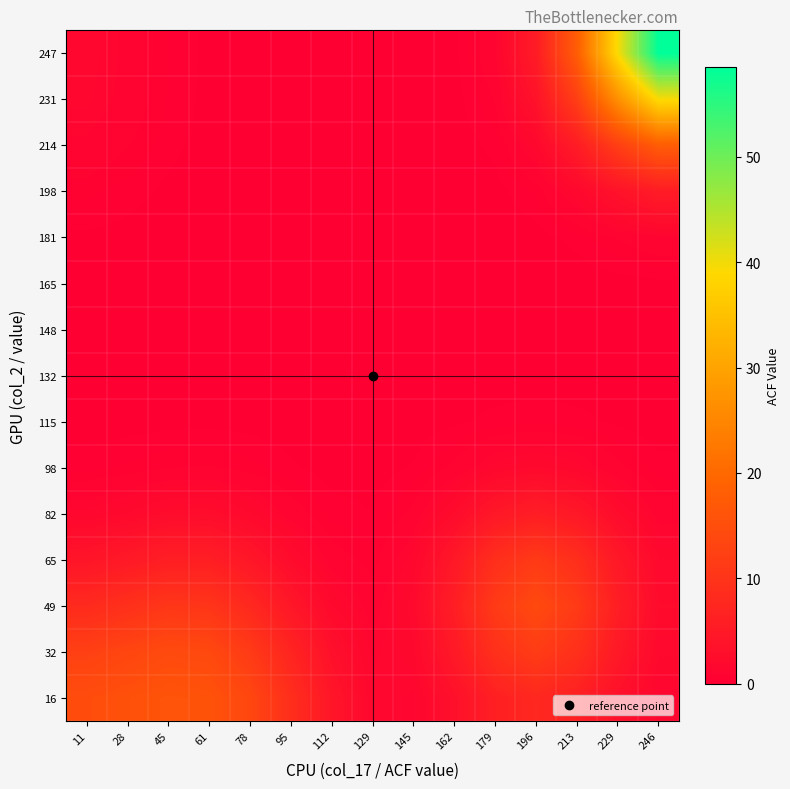

Reading left to right, transcribe all the data shown in this chart.

16: 11=14.8	28=15.5	45=16.1	61=15.9	78=13.6	95=9.0	112=4.2	129=1.5	145=1.3	162=3.2	179=6.1	196=7.7	213=6.1	229=3.2	246=1.3
32: 11=12.3	28=13.3	45=14.3	61=13.9	78=11.3	95=7.0	112=3.2	129=1.3	145=1.8	162=4.8	179=9.3	196=11.6	213=9.3	229=4.8	246=1.9
49: 11=8.2	28=9.3	45=10.5	61=10.2	78=7.9	95=4.5	112=1.9	129=0.9	145=2.0	162=5.8	179=11.3	196=14.1	213=11.3	229=5.8	246=2.3
65: 11=4.1	28=4.9	45=5.9	61=5.9	78=4.4	95=2.3	112=0.9	129=0.5	145=1.6	162=4.6	179=9.0	196=11.2	213=9.0	229=4.7	246=1.8
82: 11=1.5	28=1.9	45=2.4	61=2.5	78=1.9	95=0.9	112=0.3	129=0.2	145=0.8	162=2.4	179=4.6	196=5.8	213=4.6	229=2.4	246=0.9
98: 11=0.4	28=0.5	45=0.7	61=0.7	78=0.5	95=0.3	112=0.1	129=0.1	145=0.3	162=0.8	179=1.5	196=1.9	213=1.5	229=0.8	246=0.3
115: 11=0.1	28=0.1	45=0.1	61=0.1	78=0.1	95=0.1	112=0.0	129=0.0	145=0.1	162=0.2	179=0.3	196=0.4	213=0.3	229=0.2	246=0.1
132: 11=0.0	28=0.0	45=0.0	61=0.0	78=0.0	95=0.0	112=0.0	129=0.0	145=0.0	162=0.0	179=0.0	196=0.1	213=0.0	229=0.0	246=0.0
148: 11=0.0	28=0.0	45=0.0	61=0.0	78=0.0	95=0.0	112=0.0	129=0.0	145=0.0	162=0.0	179=0.0	196=0.0	213=0.0	229=0.0	246=0.0
165: 11=0.0	28=0.0	45=0.0	61=0.0	78=0.0	95=0.0	112=0.0	129=0.0	145=0.0	162=0.0	179=0.0	196=0.0	213=0.0	229=0.1	246=0.1
181: 11=0.2	28=0.1	45=0.1	61=0.0	78=0.0	95=0.0	112=0.0	129=0.0	145=0.0	162=0.0	179=0.0	196=0.1	213=0.3	229=0.7	246=1.1
198: 11=0.5	28=0.4	45=0.2	61=0.0	78=0.0	95=0.0	112=0.0	129=0.0	145=0.0	162=0.0	179=0.1	196=0.5	213=1.6	229=3.6	246=5.3
214: 11=1.1	28=0.7	45=0.3	61=0.1	78=0.0	95=0.0	112=0.0	129=0.0	145=0.0	162=0.0	179=0.3	196=1.6	213=5.4	229=11.9	246=17.7
231: 11=1.4	28=1.0	45=0.4	61=0.1	78=0.0	95=0.0	112=0.0	129=0.0	145=0.0	162=0.1	179=0.7	196=3.6	213=11.9	229=26.5	246=39.4
247: 11=1.5	28=1.0	45=0.5	61=0.1	78=0.0	95=0.0	112=0.0	129=0.0	145=0.0	162=0.1	179=1.1	196=5.3	213=17.7	229=39.4	246=58.5